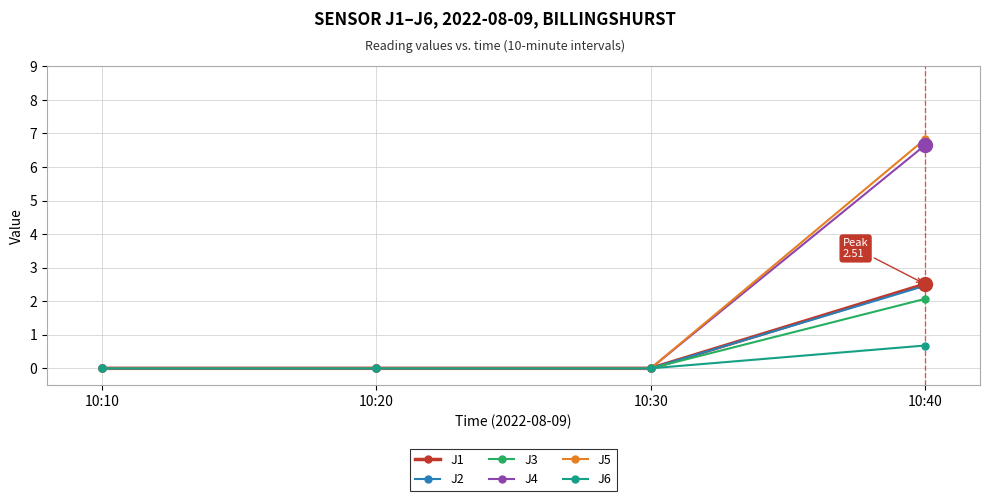

Reading left to right, extract all data points from this chart.

J1: 0.0	0.0	0.0	2.5
J2: 0.0	0.0	0.0	2.5
J3: 0.0	0.0	0.0	2.1
J4: 0.0	0.0	0.0	6.7
J5: 0.0	0.0	0.0	6.8
J6: 0.0	0.0	0.0	0.7